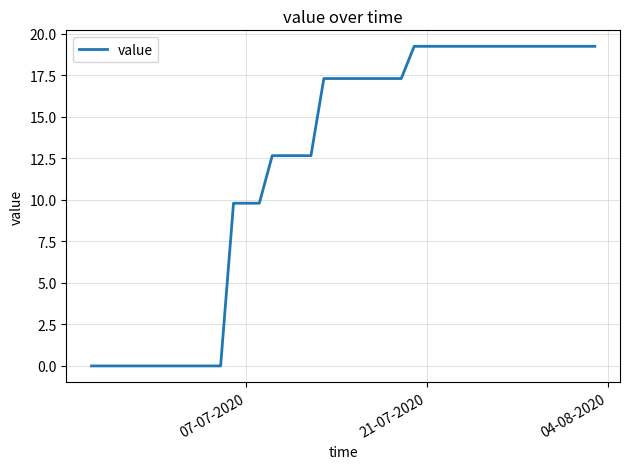

What is the greatest value displayed?

19.3